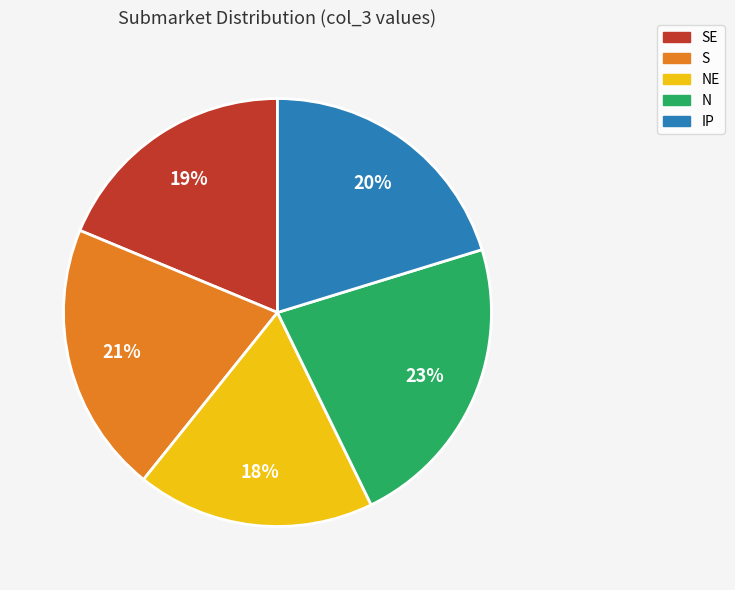

Is IP the majority of the pie?

No